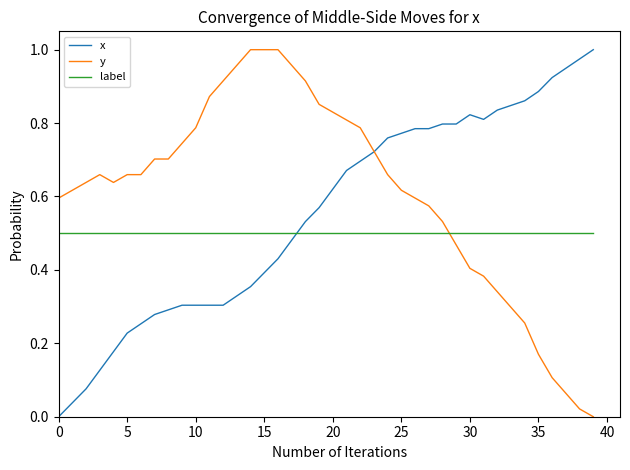

True or false: label and x intersect in this chart.

True